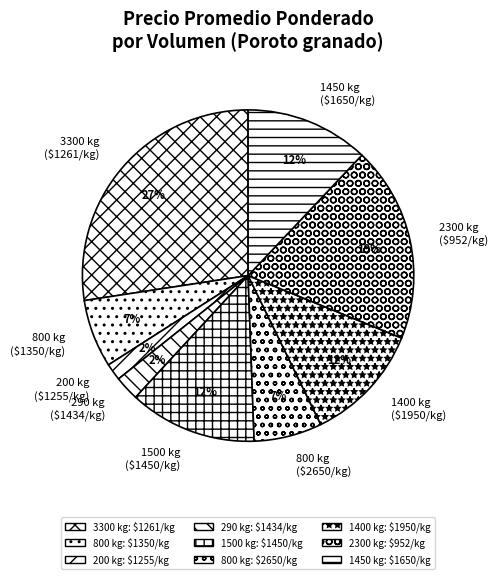

True or false: 290 kg ($1434/kg) accounts for 2% of the total.

True